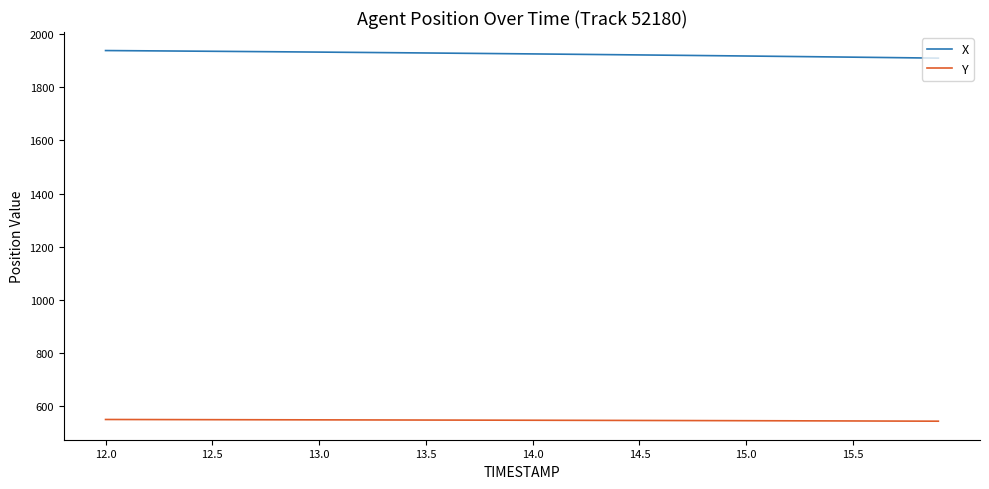

At how many categories does at least one series exceed 558?

40